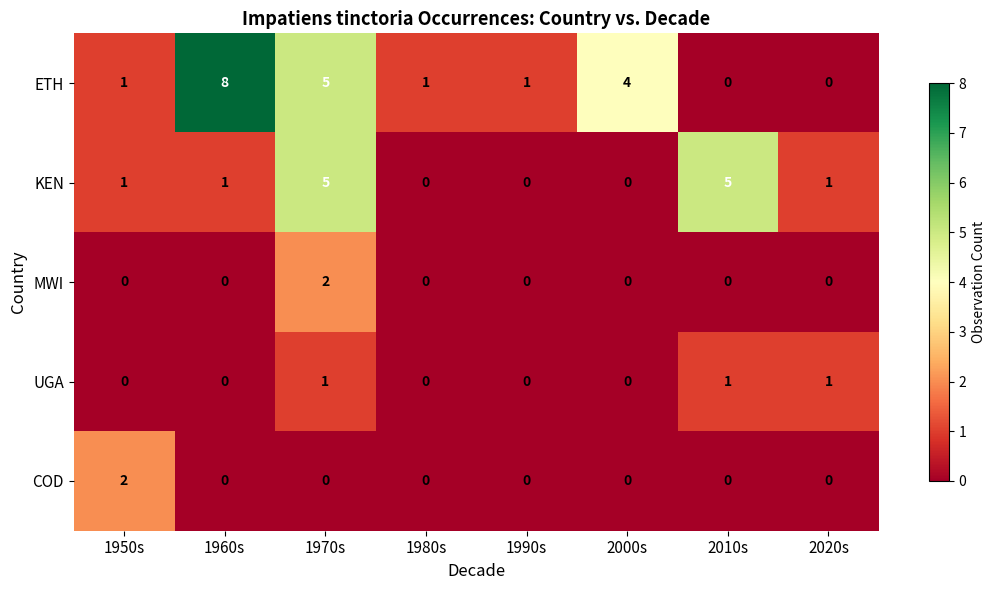

What is the total value across all series at 1950s?

4